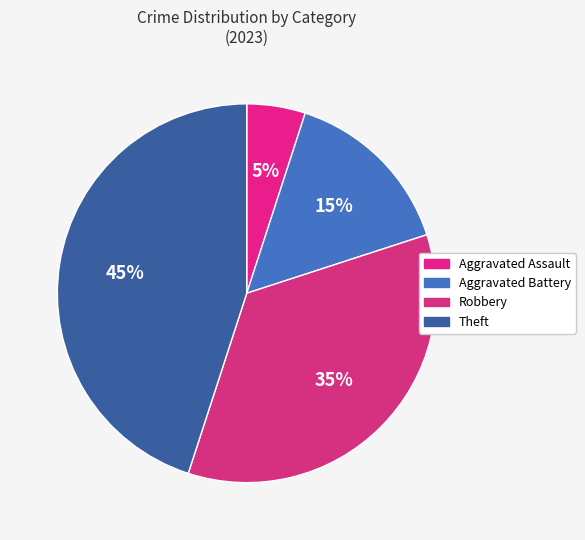

To the nearest percent, what is the average slice percentage?

25%